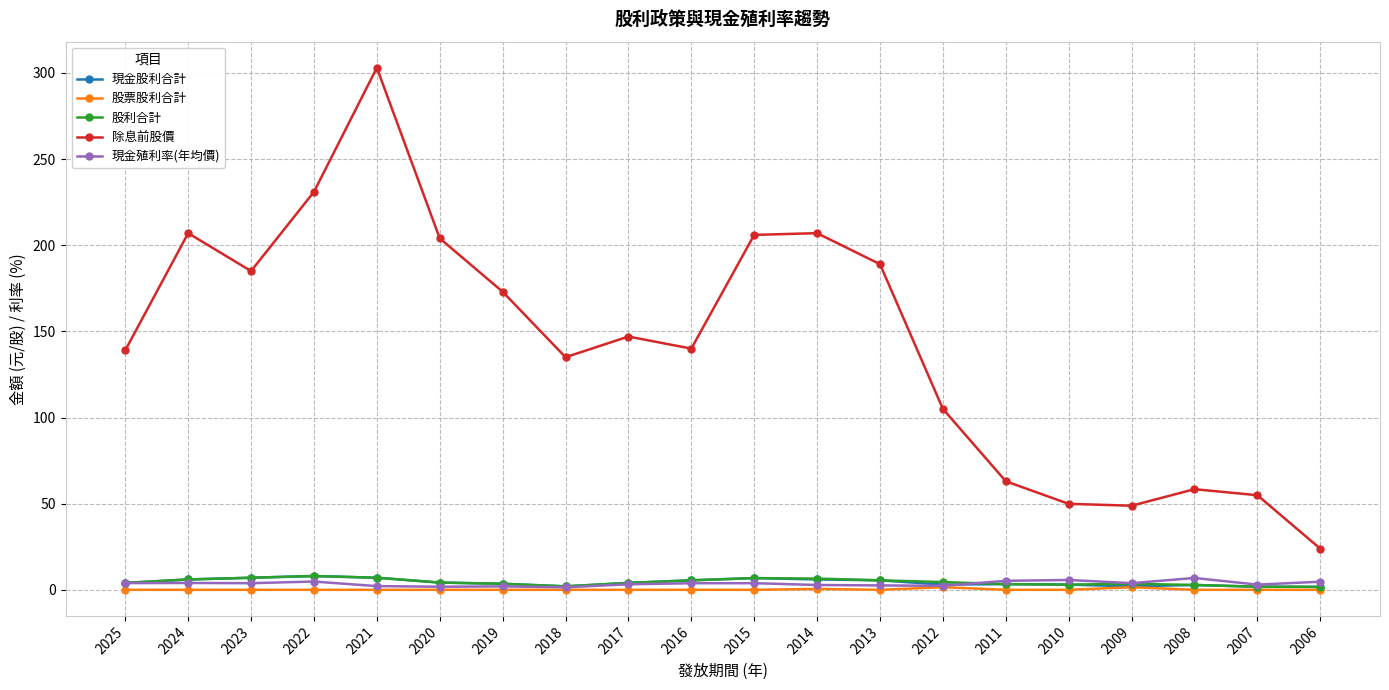

Which series changed the most between 2014 and 2012?

除息前股價